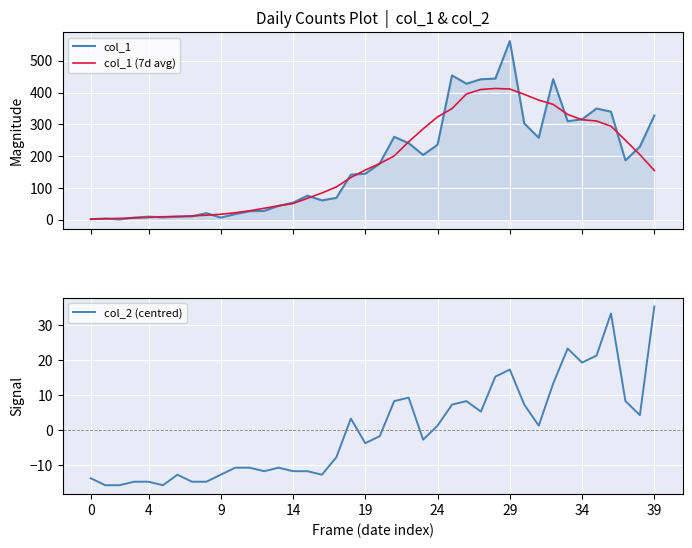

True or false: col_2 (centred) and col_1 cross at least once.

False